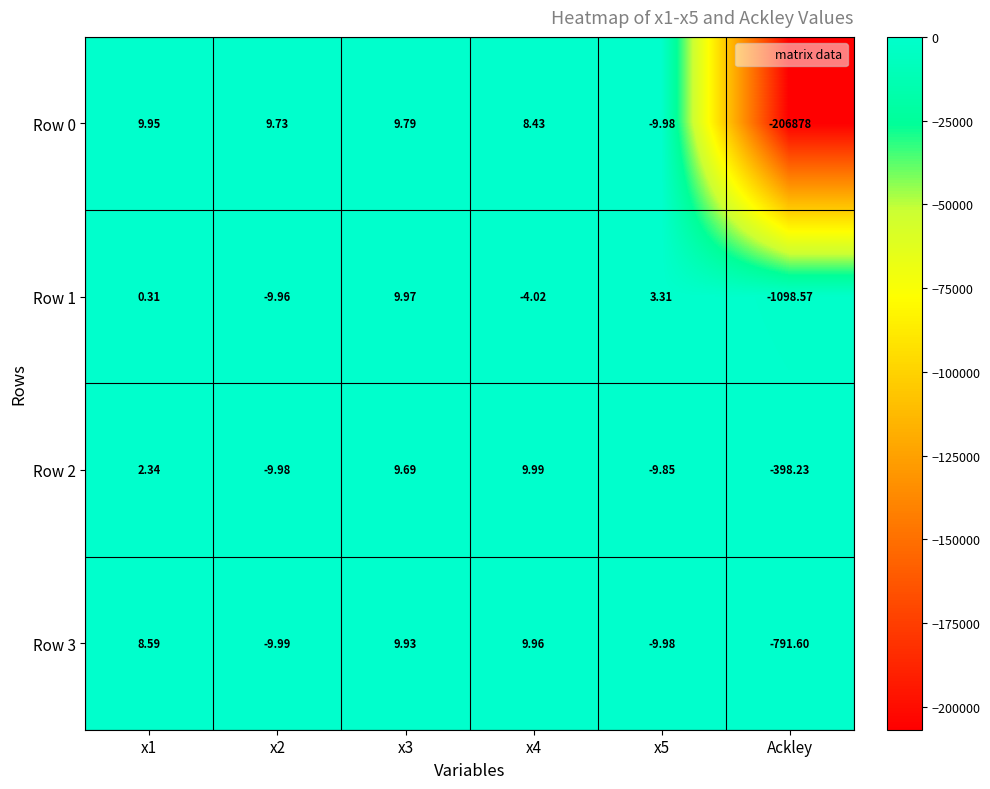

Which category has the lowest value across all series?

Ackley